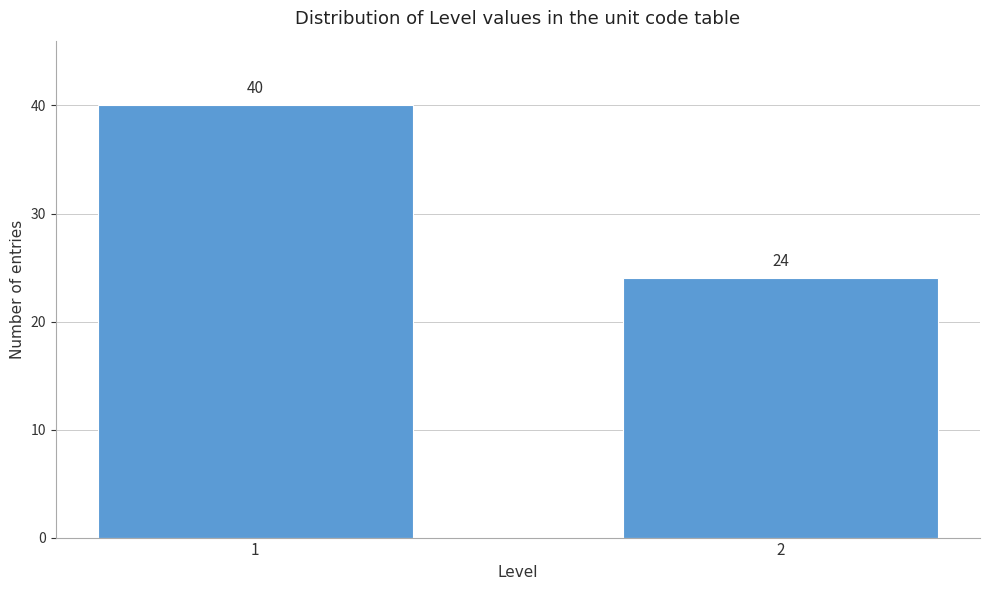

Reading left to right, extract all data points from this chart.

1=40	2=24